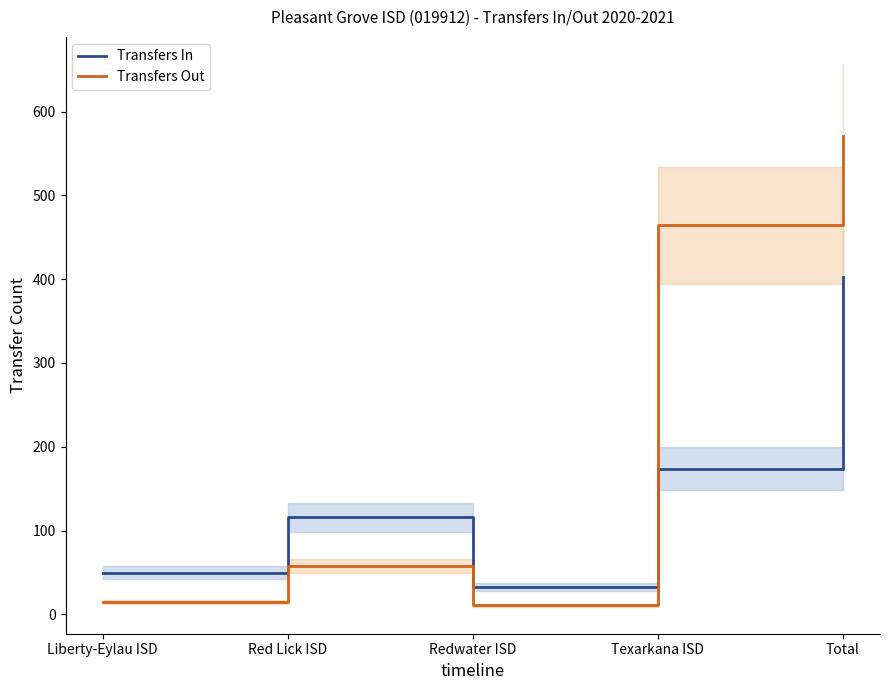

How many intersections are there between Transfers In and Transfers Out?

1